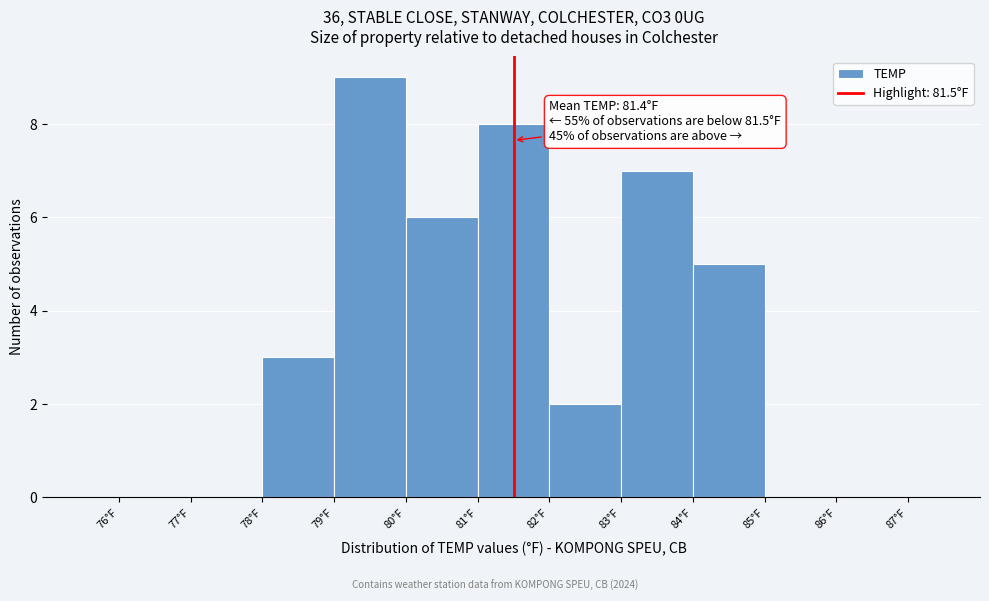

Which range on the x-axis has the tallest bar?

79 to 80